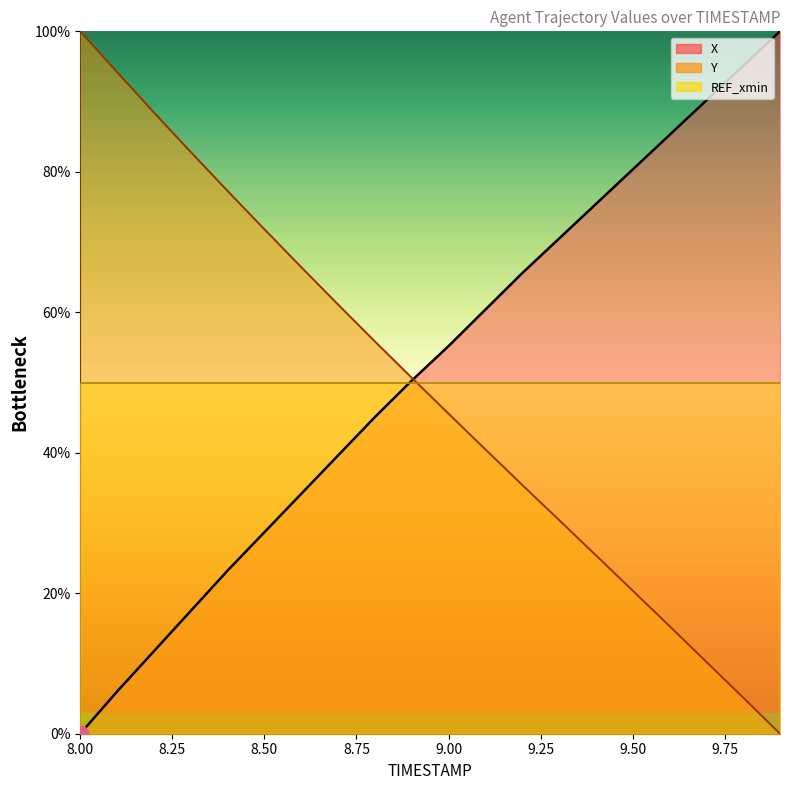

Does the chart display data point markers on the line(s)?

No